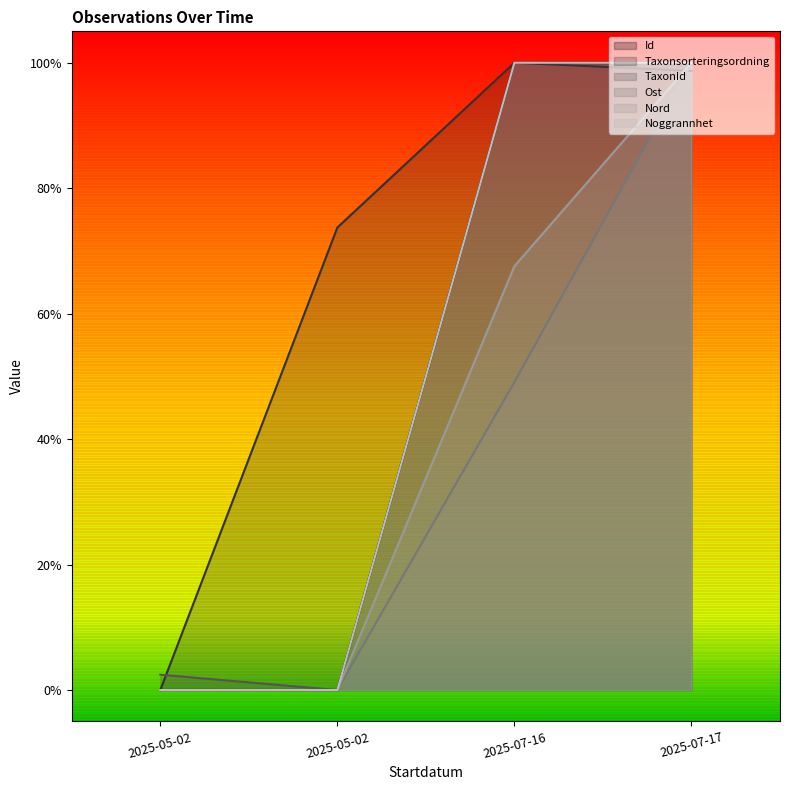

Count the number of categories in the chart.

4